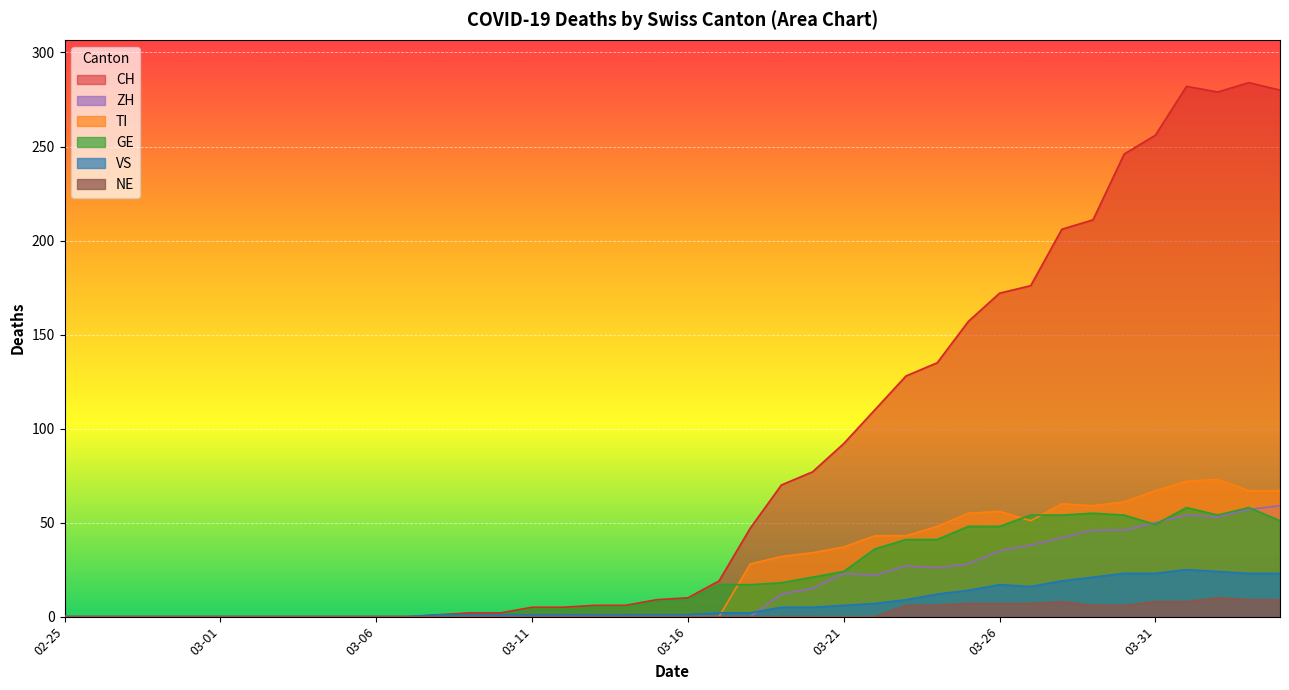

How many interior local peaks does the TI series have?

3